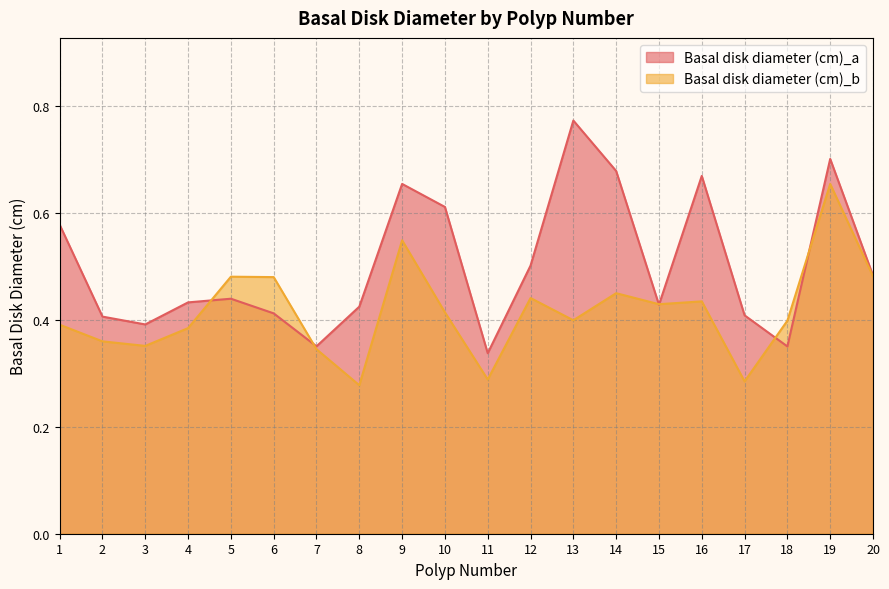

What are all the series names shown in the legend?

Basal disk diameter (cm)_a, Basal disk diameter (cm)_b